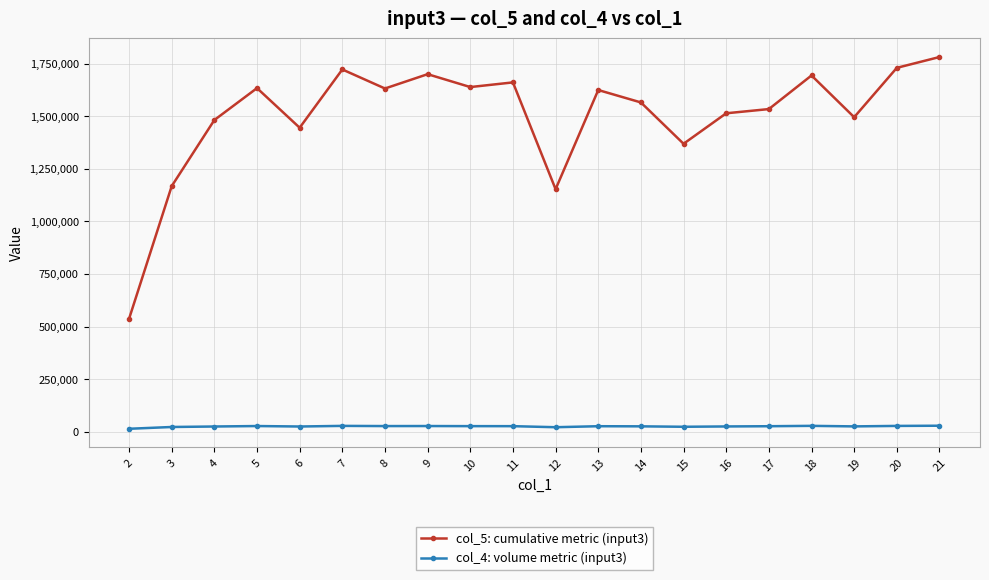

What is the smallest value displayed?

14000